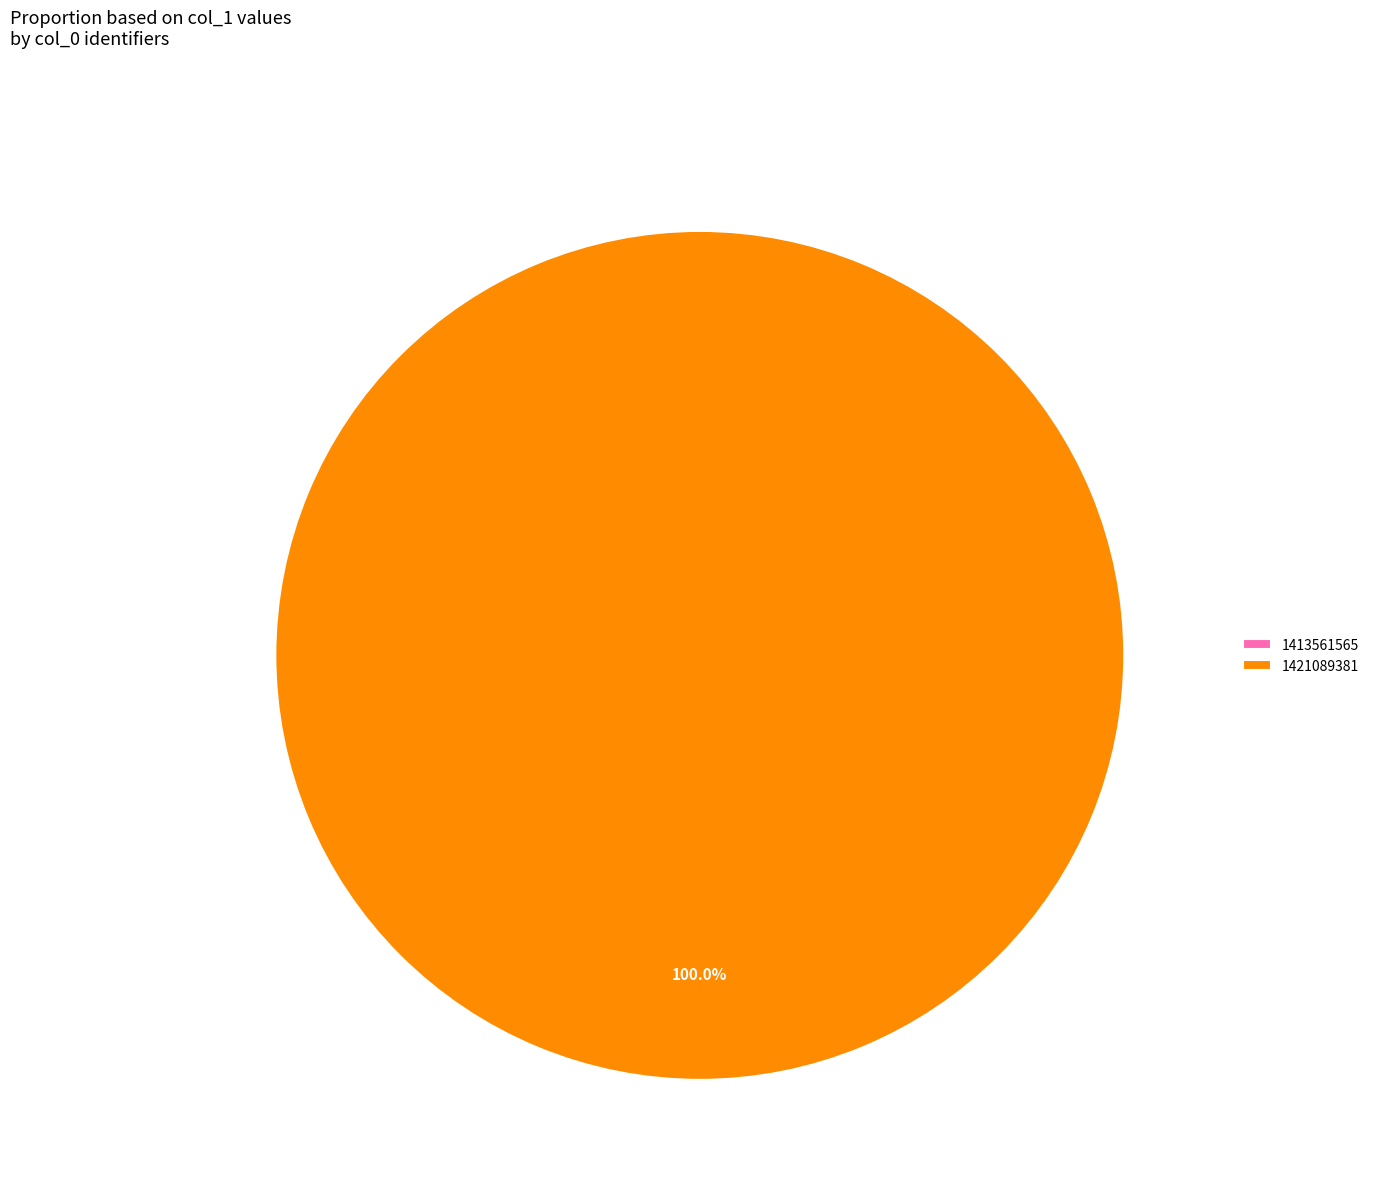

Which slice is the smallest?

1413561565